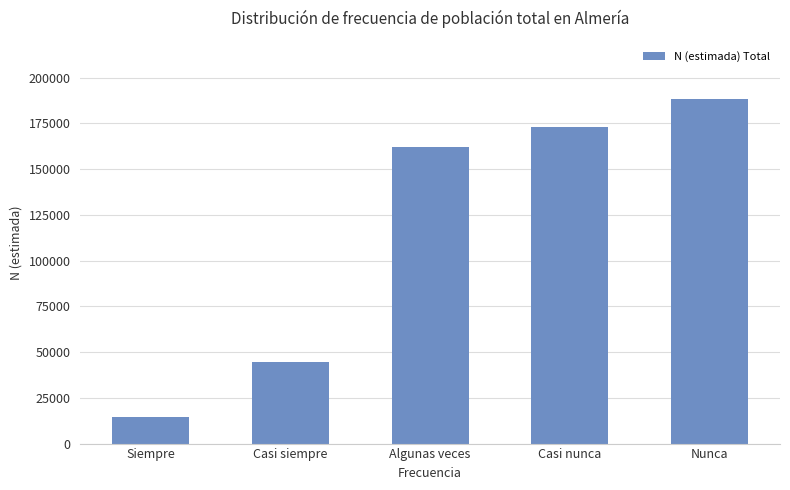

Are the bars horizontal?

No